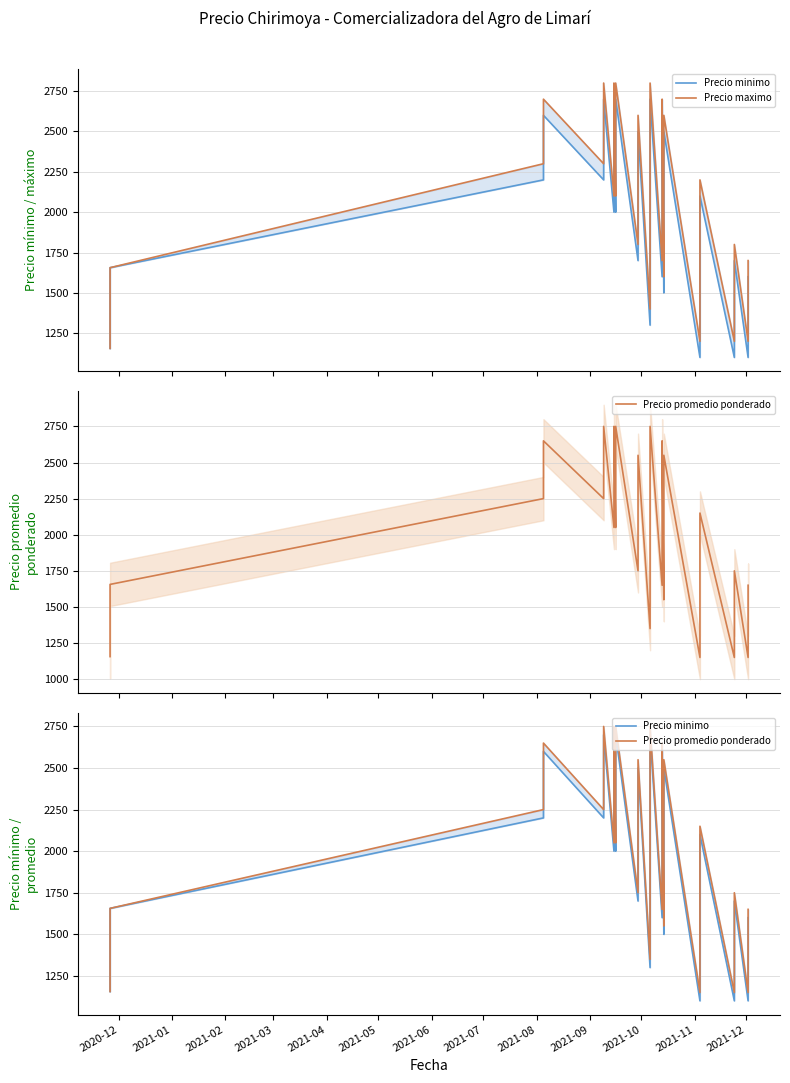

What are all the series names shown in the legend?

Precio minimo, Precio maximo, Precio promedio ponderado